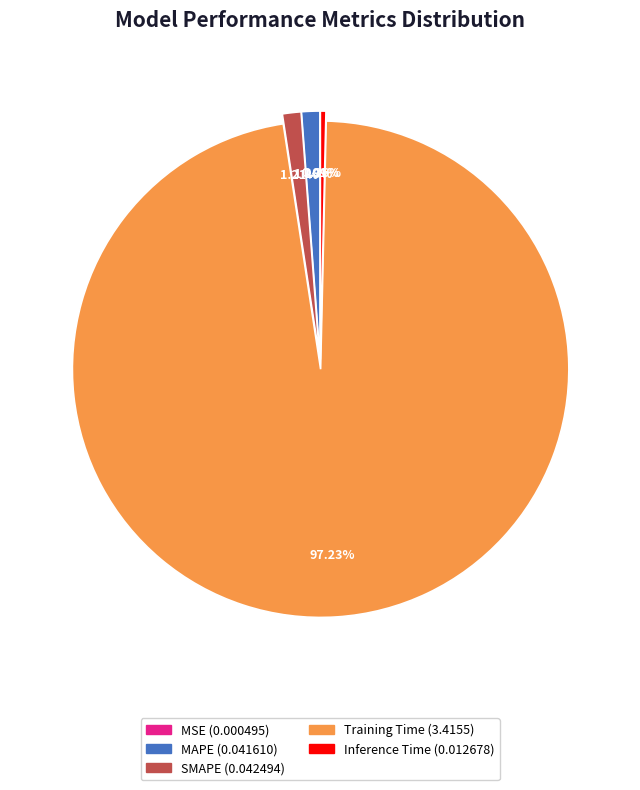

Is it true that SMAPE is 12% of the pie?

False